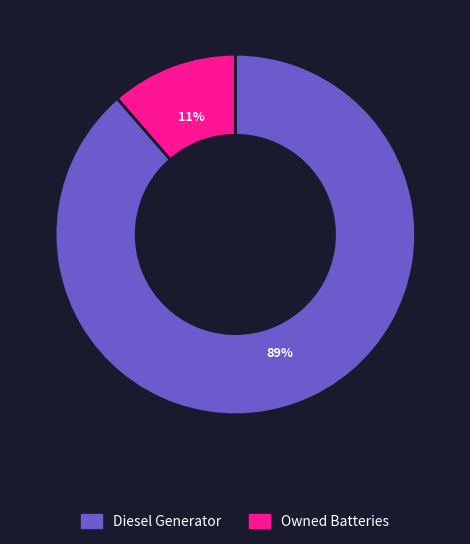

Is there any slice that represents more than half of the pie?

Yes